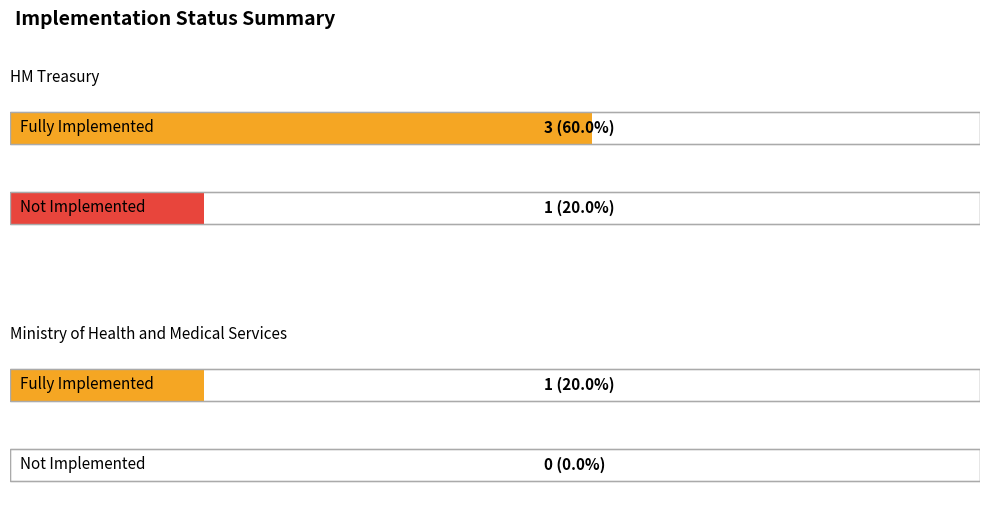

Which series has the largest total across all categories?

Fully Implemented